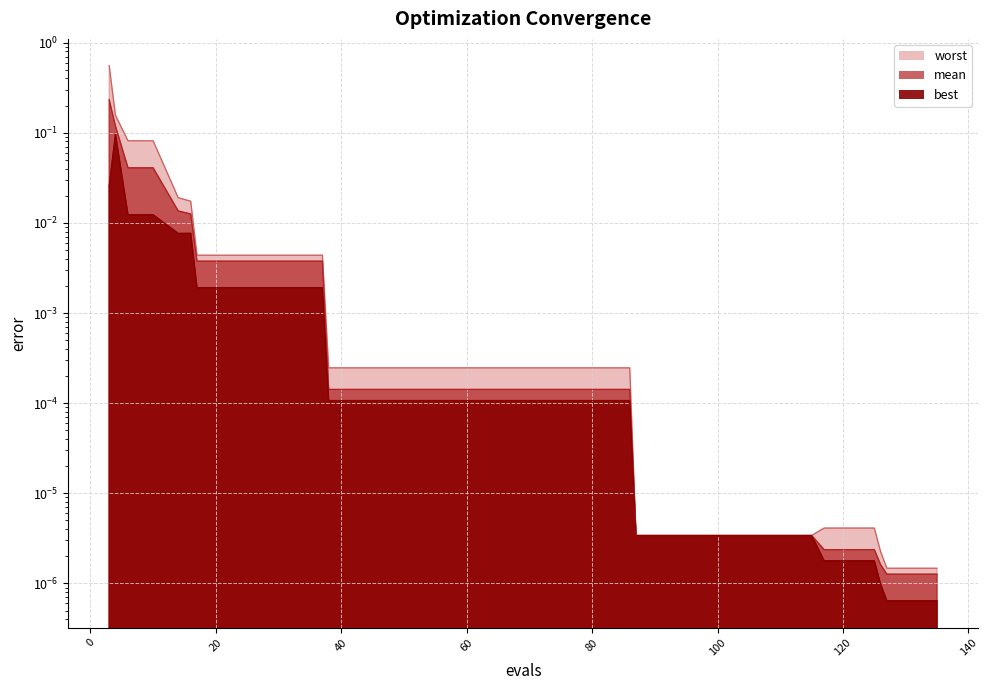

True or false: best and worst cross at least once.

False